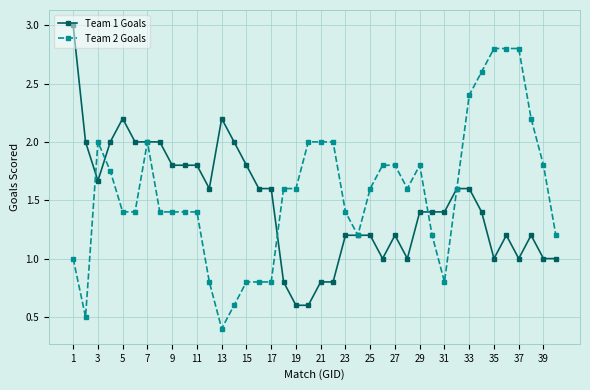

What is the difference between the second highest and second lowest values in the Team 1 Goals series?

1.6